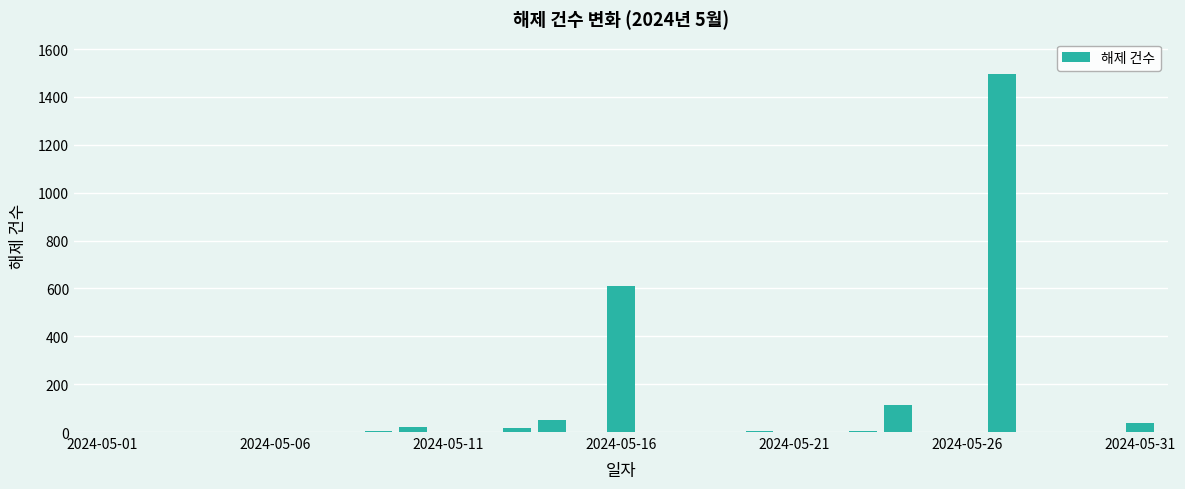

What is the maximum value shown in the chart?

1494